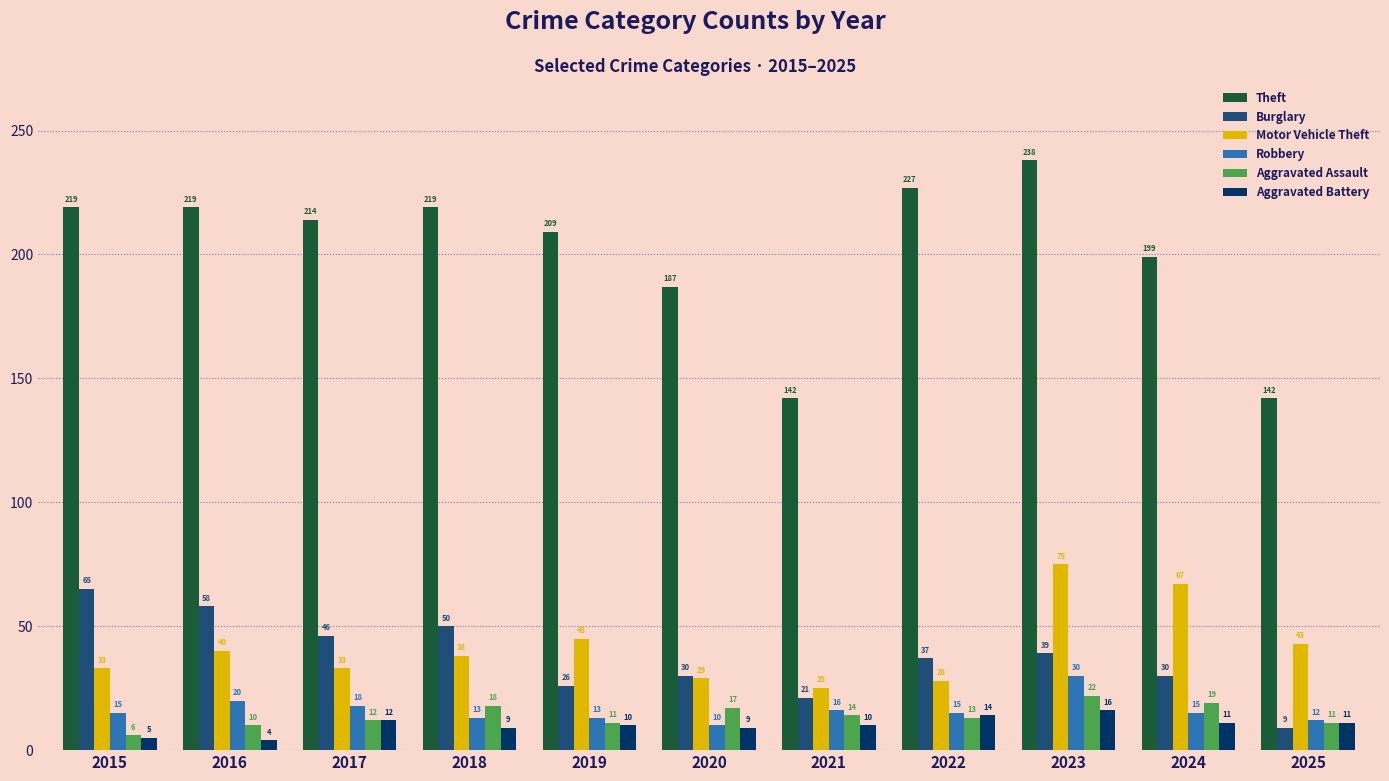

What is the value of the Motor Vehicle Theft bar at the 7th from the left?

25